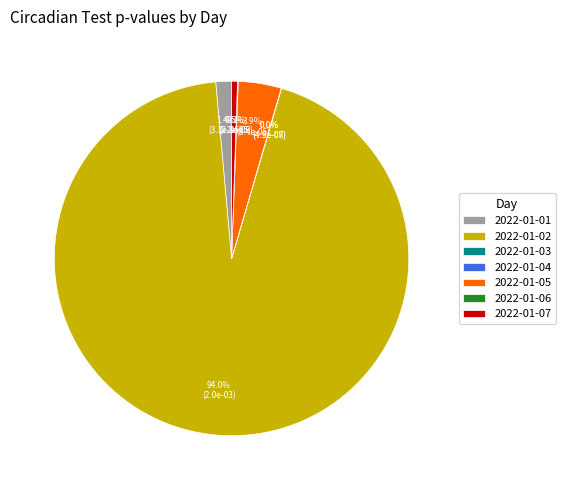

What is the largest slice in the pie chart?

2022-01-02